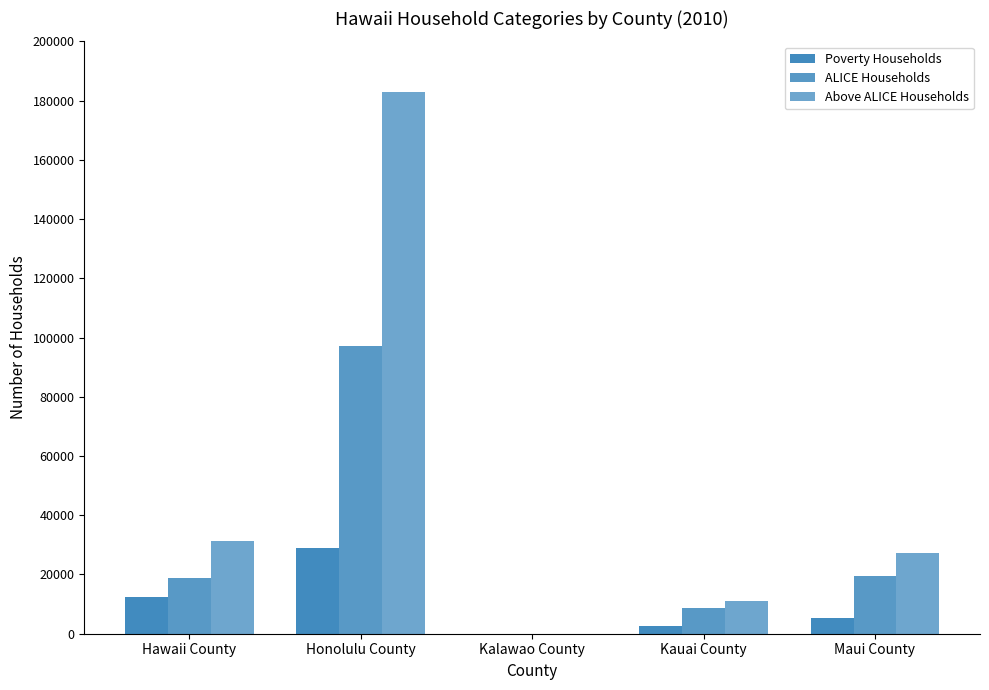

What is the difference between the maximum and second lowest values in the ALICE Households series?

88353